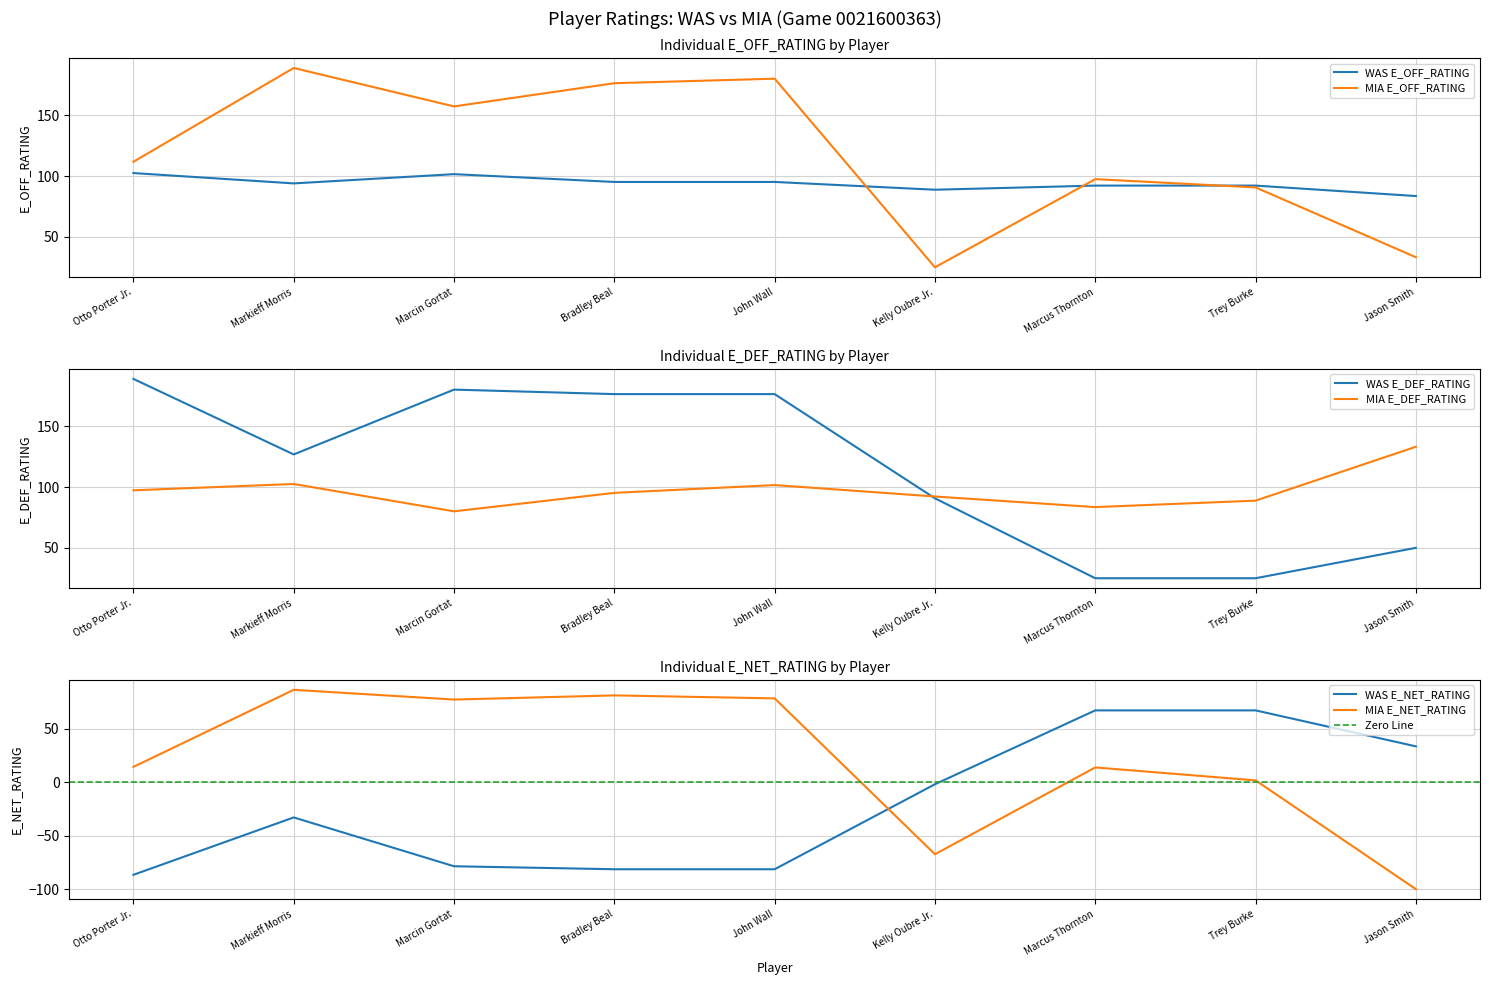

The E_DEF_RATING series shows 127.7 at Wayne Ellington. True or false?

False